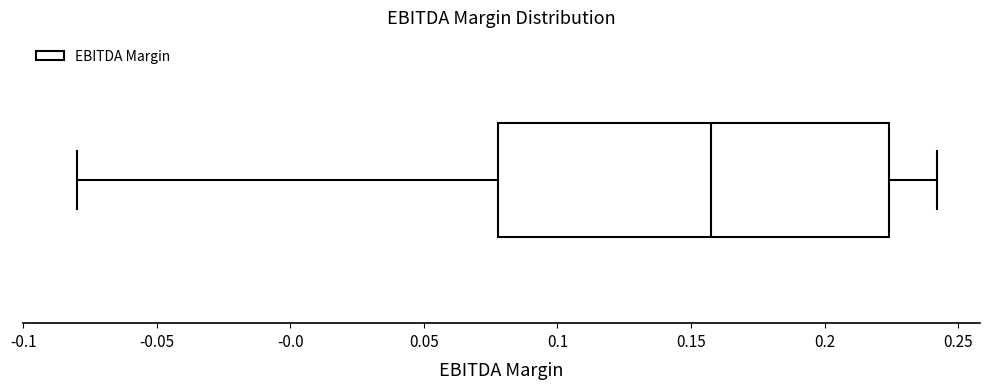

Where is the right edge of the box on the x-axis? The values are not printed on the chart, so give them approximately, as read against the axis.

0.225